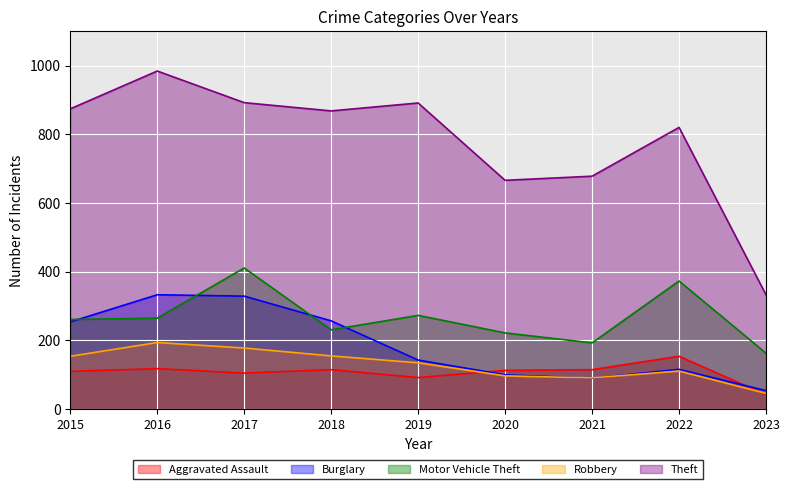

True or false: Motor Vehicle Theft and Aggravated Assault cross at least once.

False